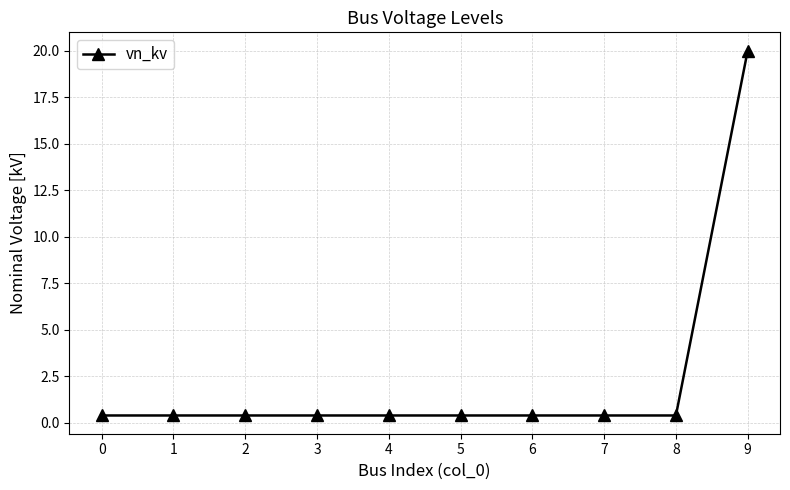

What is the sum of all values?

23.6